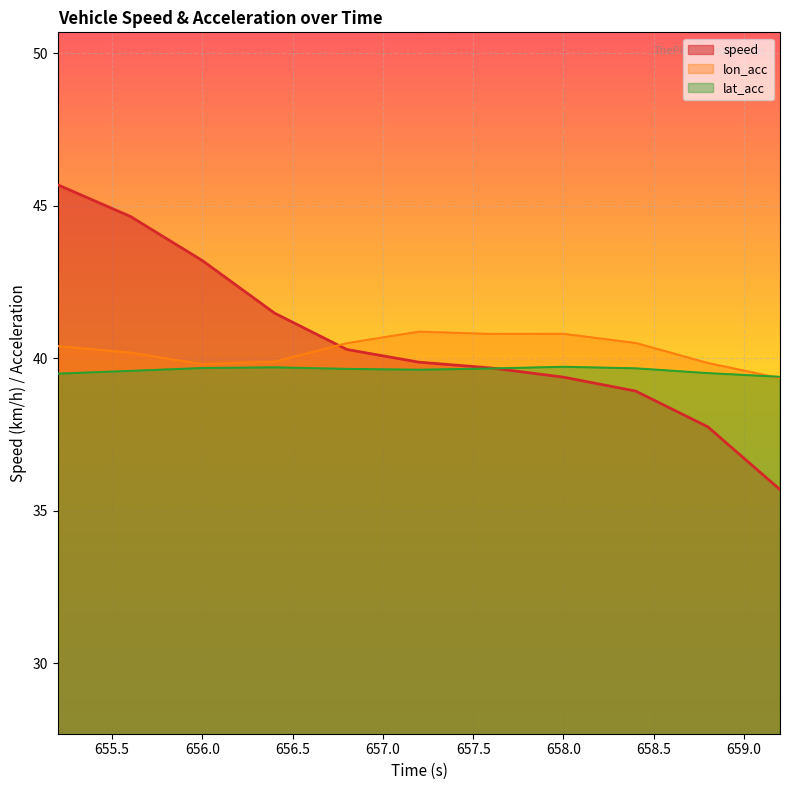

In lat_acc, how many points are higher than both neighbors (excluding endpoints)?

2